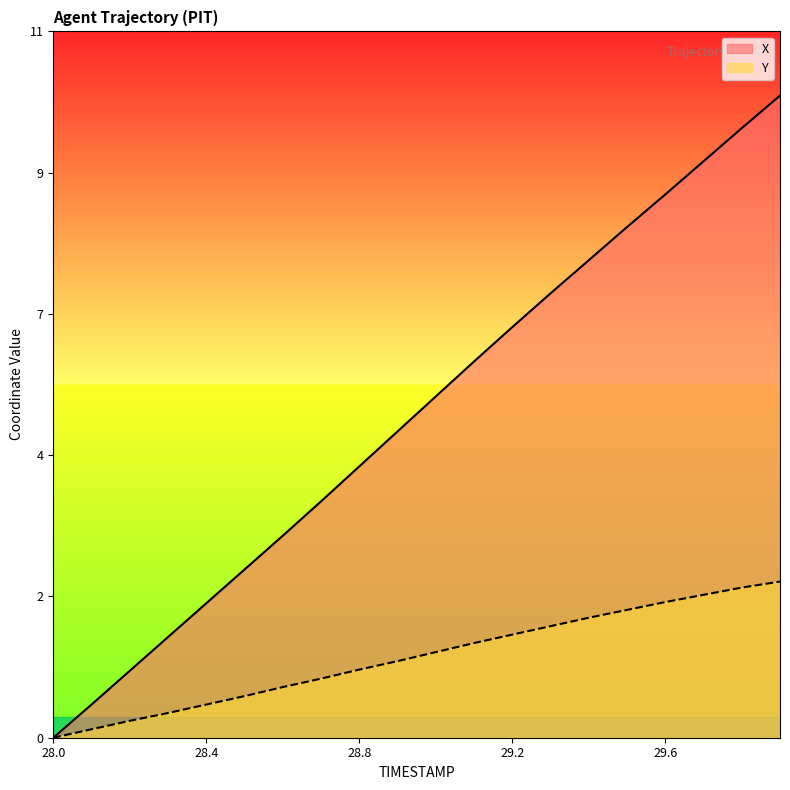

What is the maximum value for X?

10.6